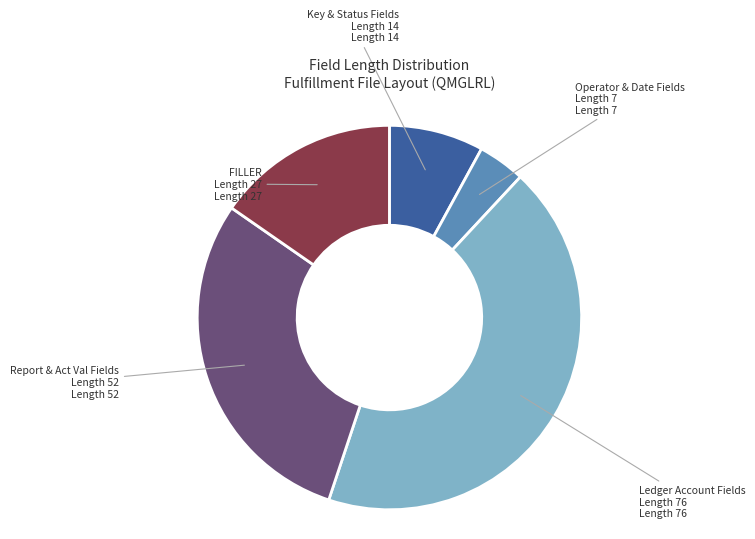

Count the number of slices in the pie.

5